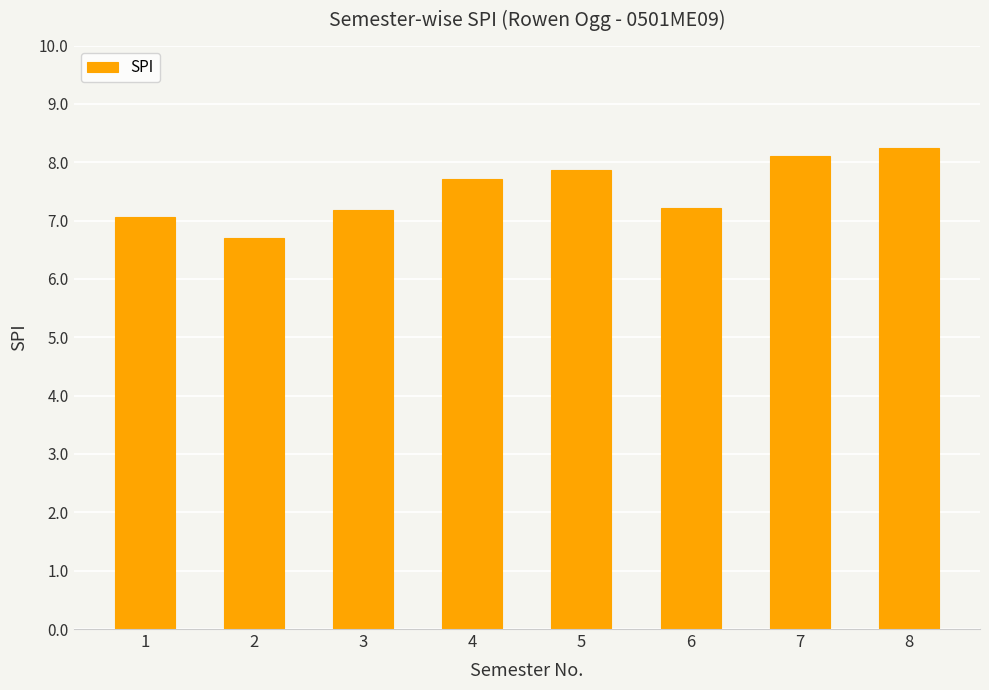

What is the smallest value displayed?

6.7